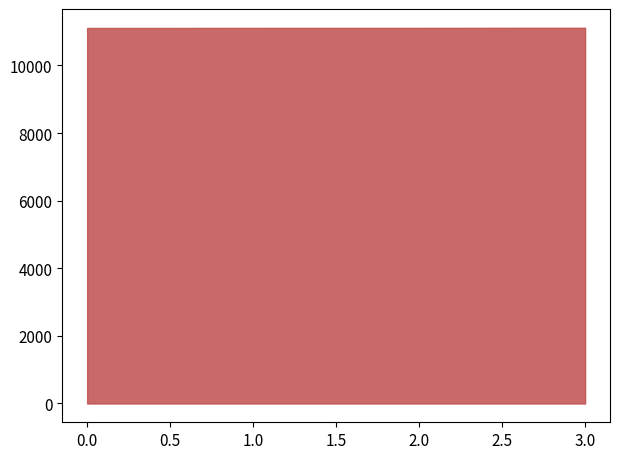

What is the minimum value shown in the chart?

11108.8